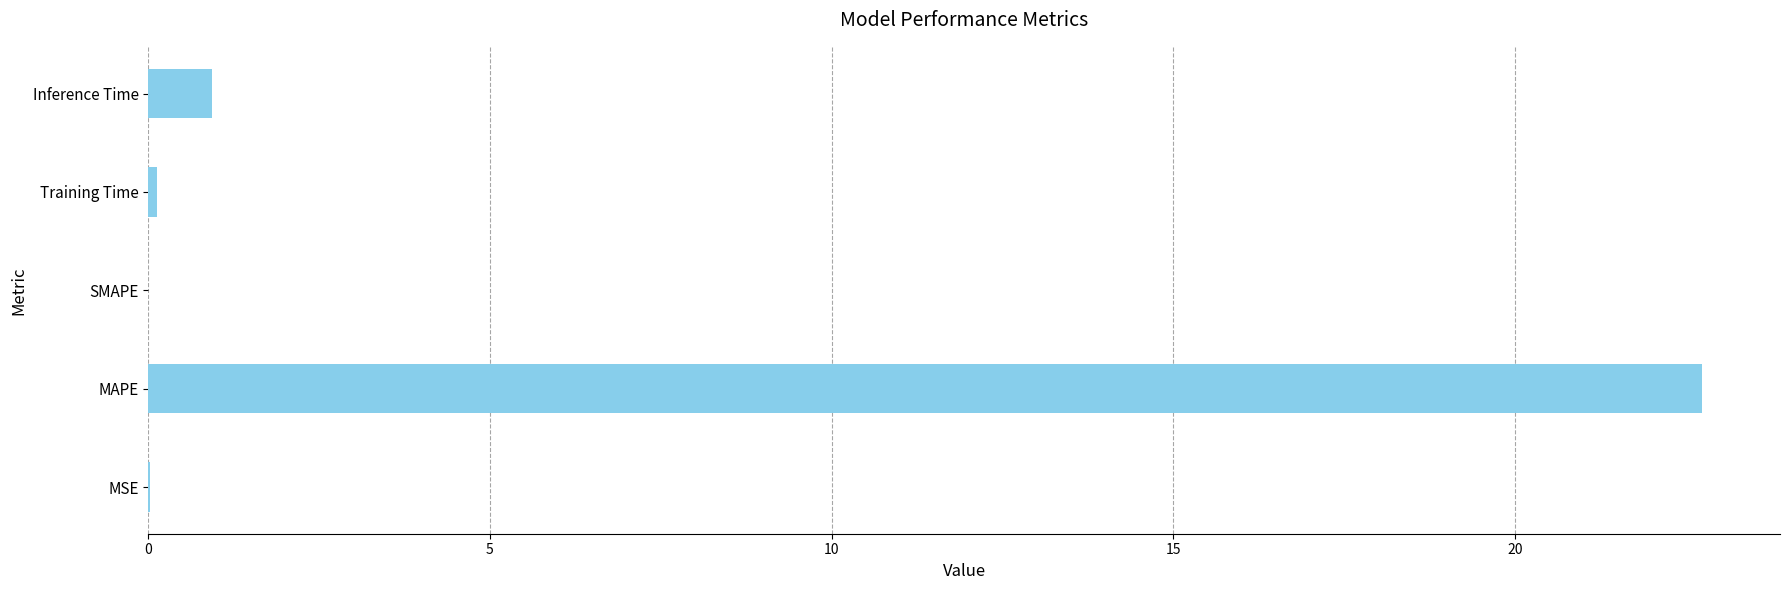

How many series are shown in this chart?

1